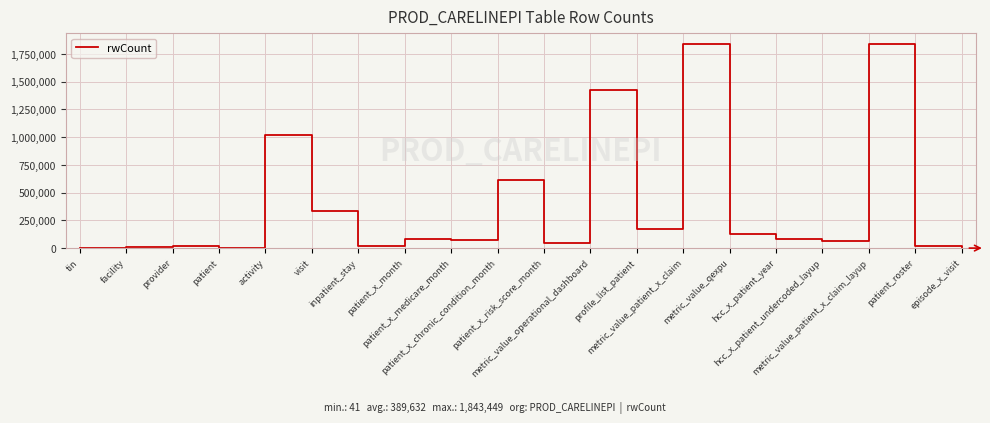

What is the maximum value shown in the chart?

1843449